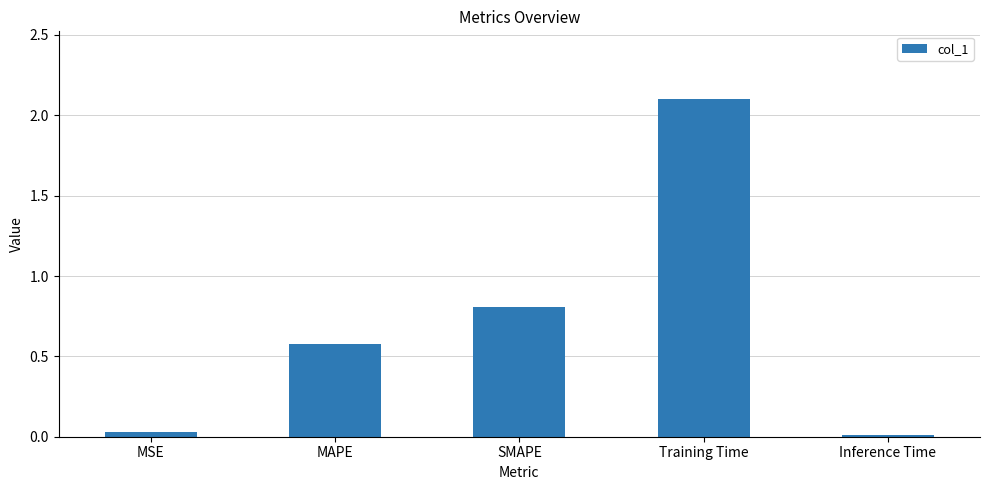

What is the greatest value displayed?

2.1